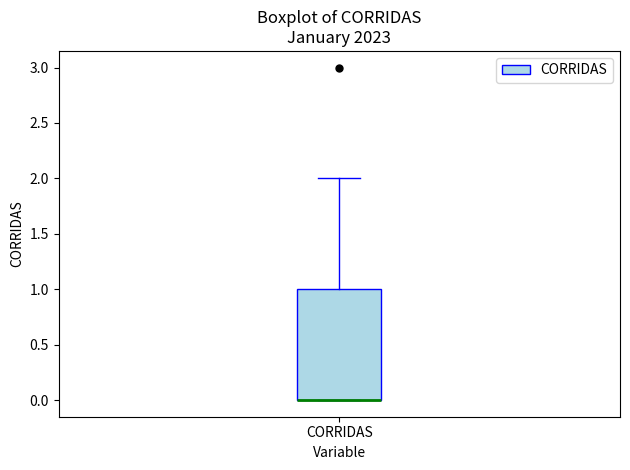

Transcribe this box plot: give where the median line is, the range the box spans, and where the two whiskers end, as read against the y-axis. The values are not printed on the chart, so give them approximately, as read against the axis.

median 0 (drawn on the box's lower edge), box 0 to 1, whiskers 0 to 2